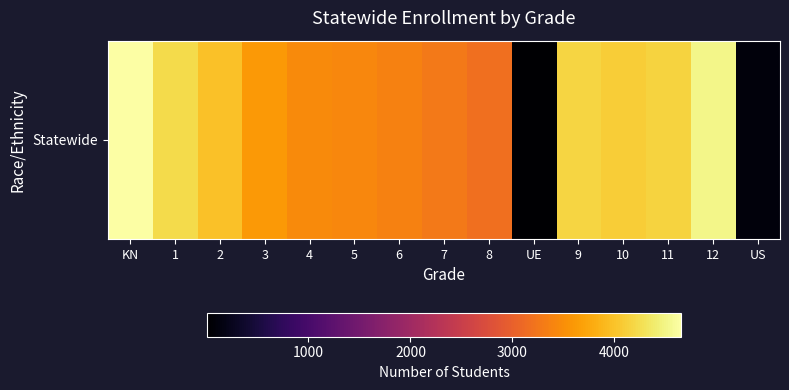

Is it true that the value at 3 is 3606?

True